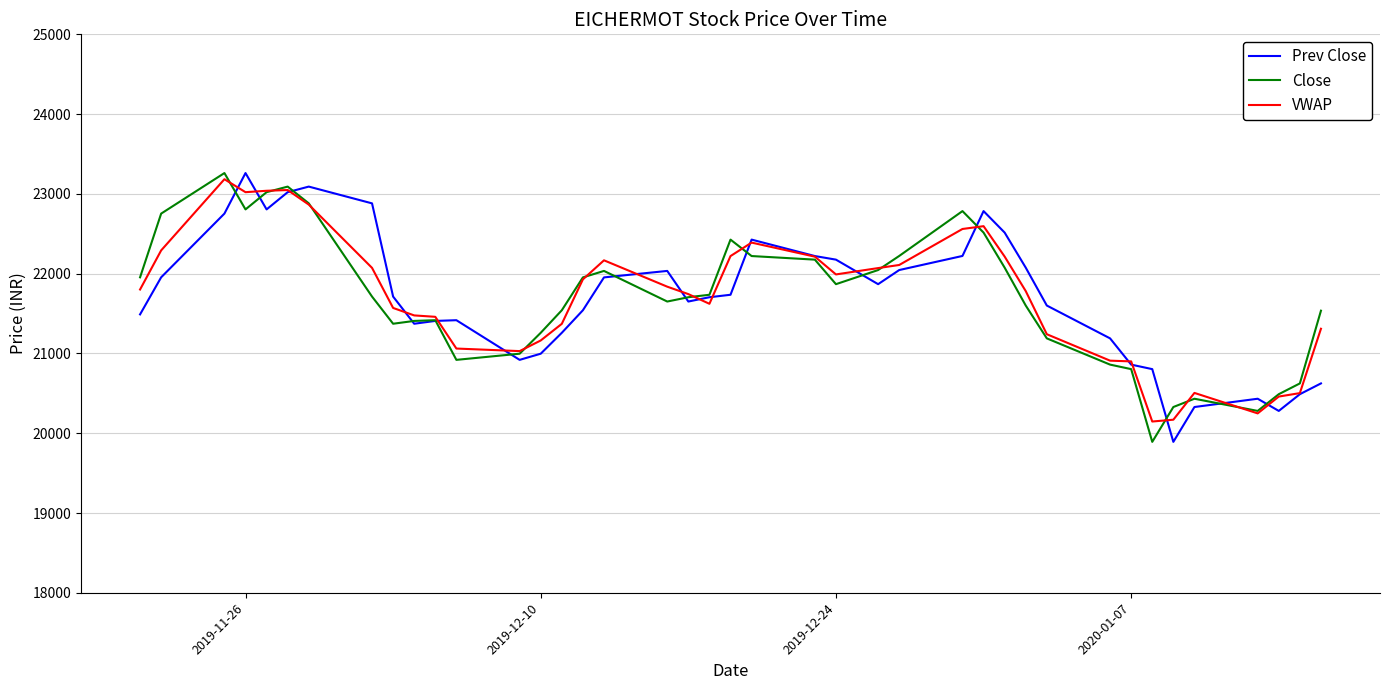

What is the maximum value for Prev Close?

23261.3